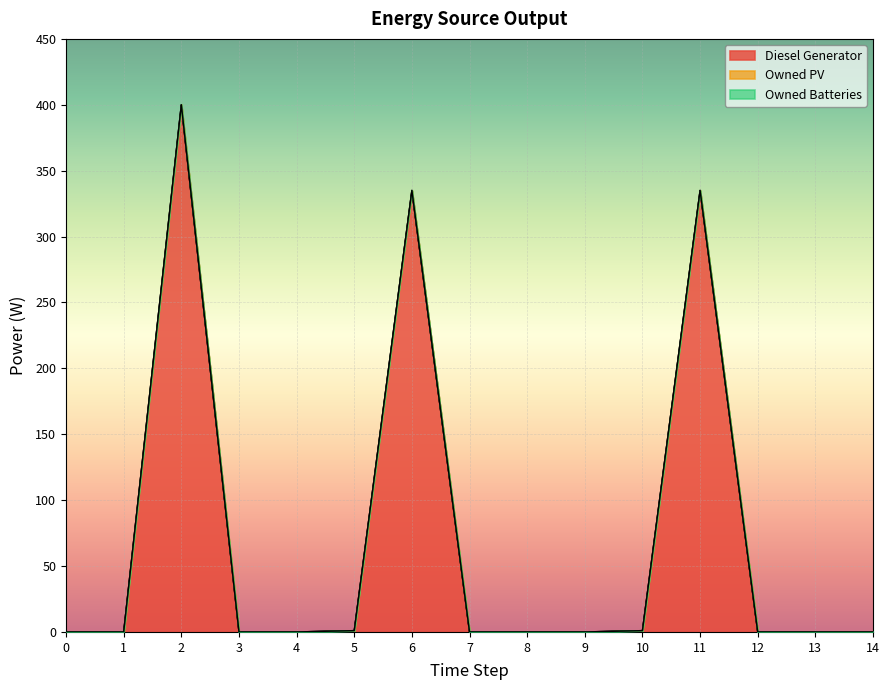

Between 6 and 8, which series saw the biggest shift?

Diesel Generator